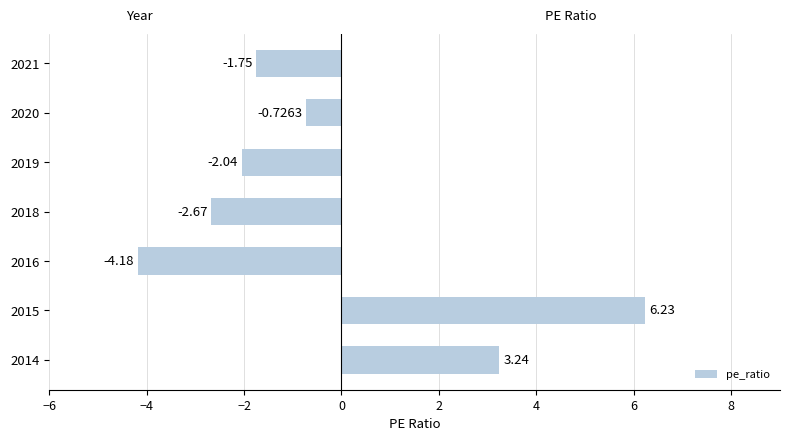

What is the average value?

-0.3